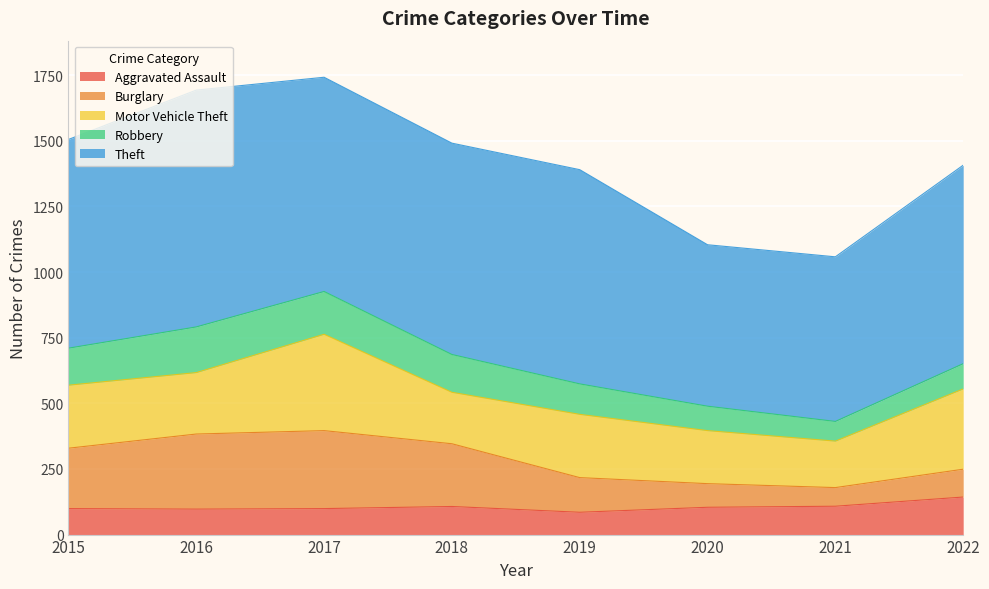

At 2018, list the series in order from largest to smallest.

Theft, Burglary, Motor Vehicle Theft, Robbery, Aggravated Assault